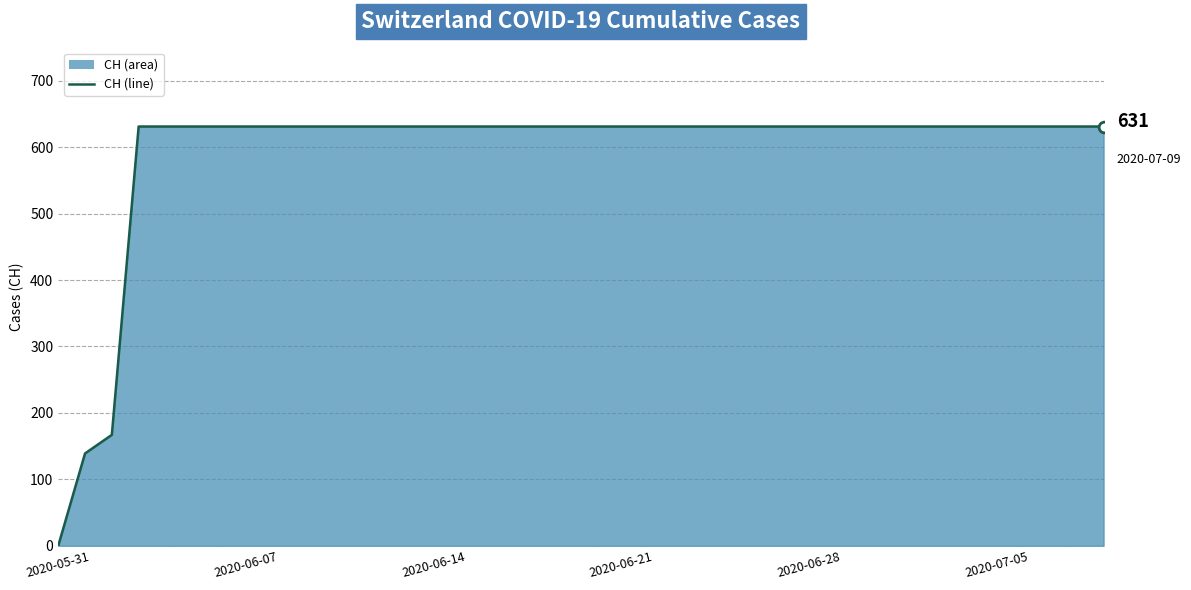

What is the difference between the maximum and minimum values?

631